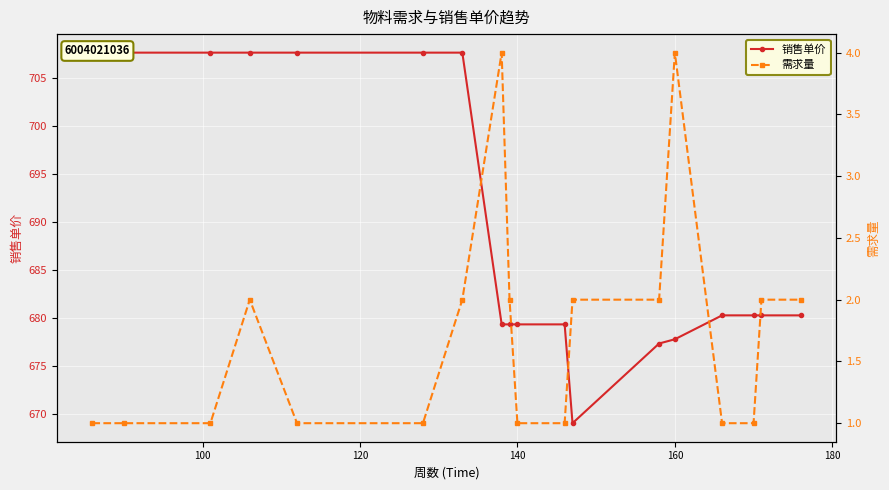

What is the greatest value displayed?

707.6